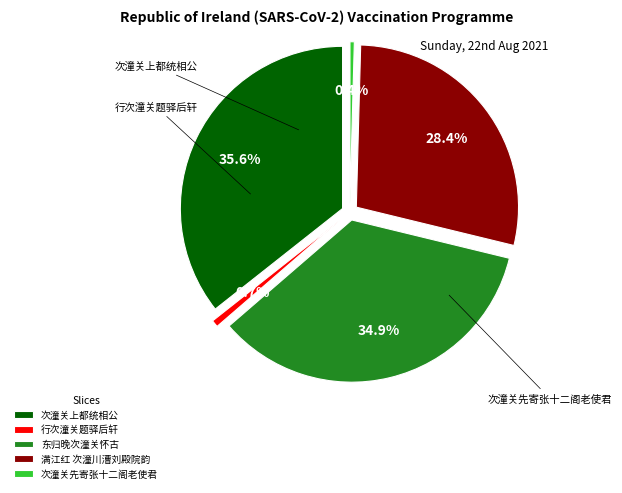

Which slice is the largest?

次潼关上都统相公